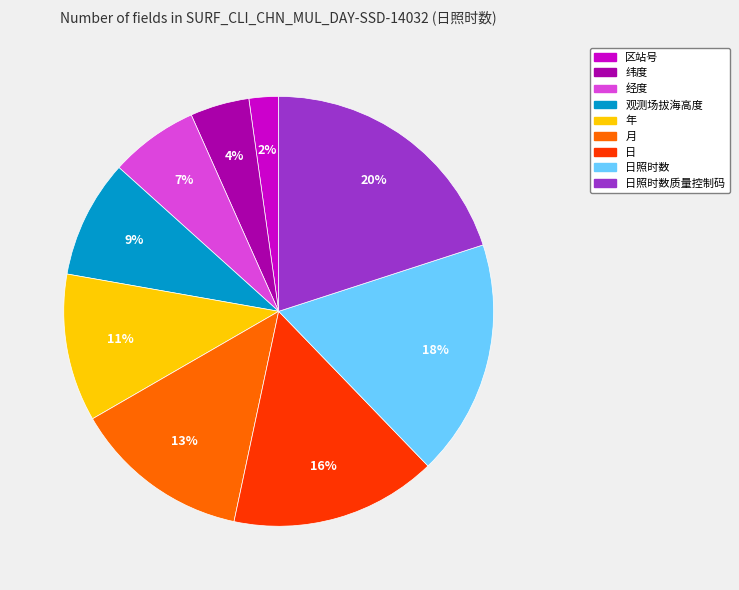

To the nearest percent, what is the average slice percentage?

11%